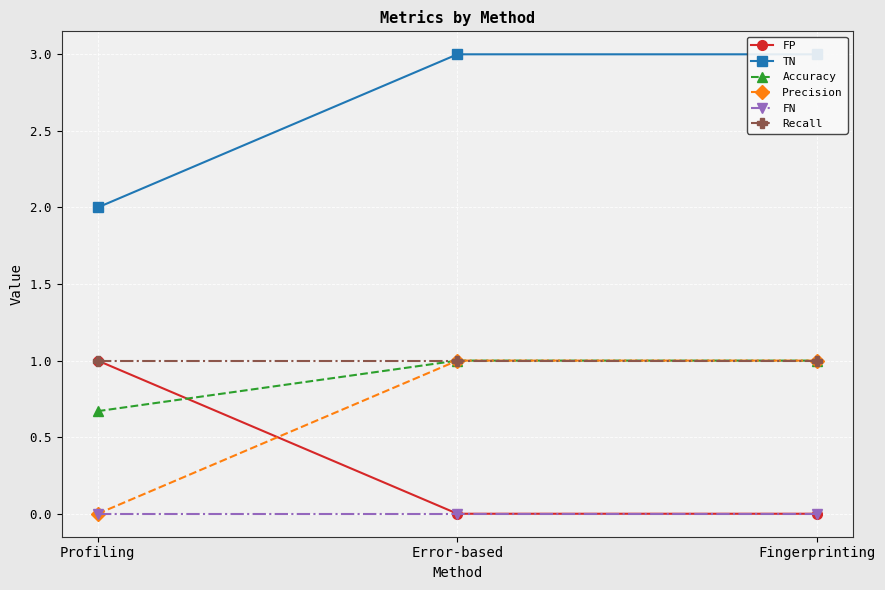

What are all the series names shown in the legend?

FP, TN, Accuracy, Precision, FN, Recall